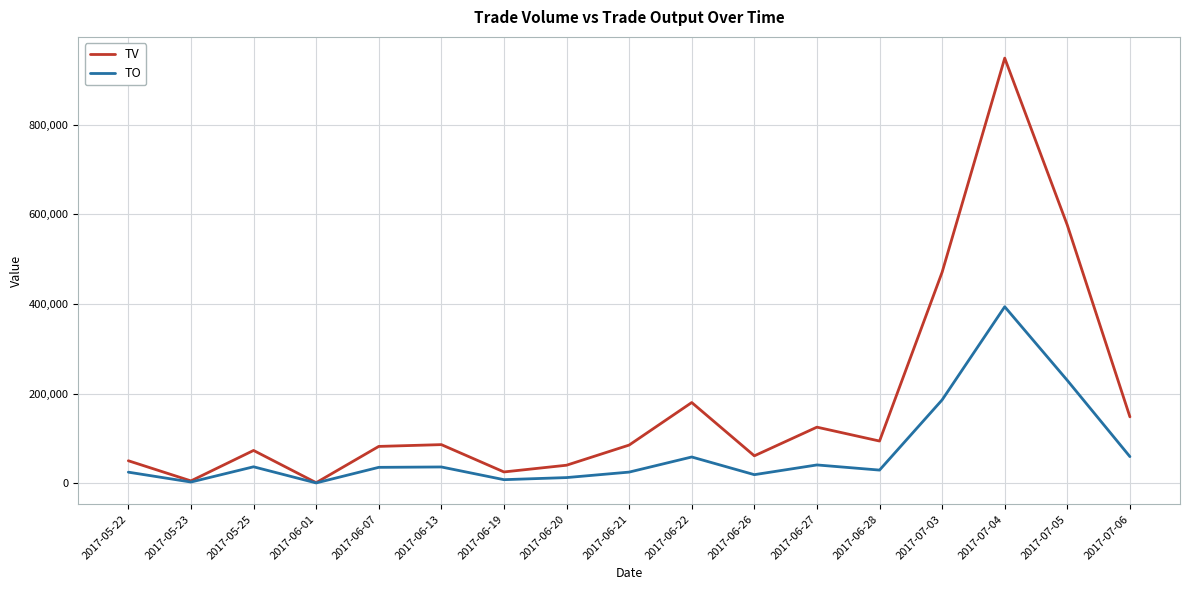

What is the greatest value displayed?

949000